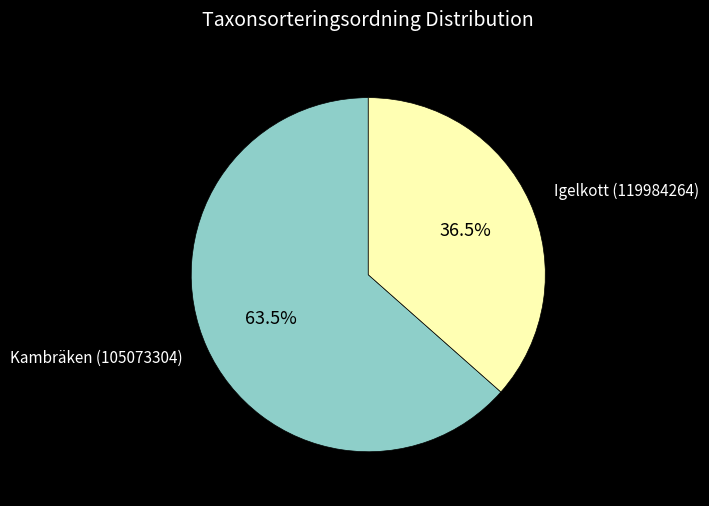

To the nearest percent, what is the average slice percentage?

50%